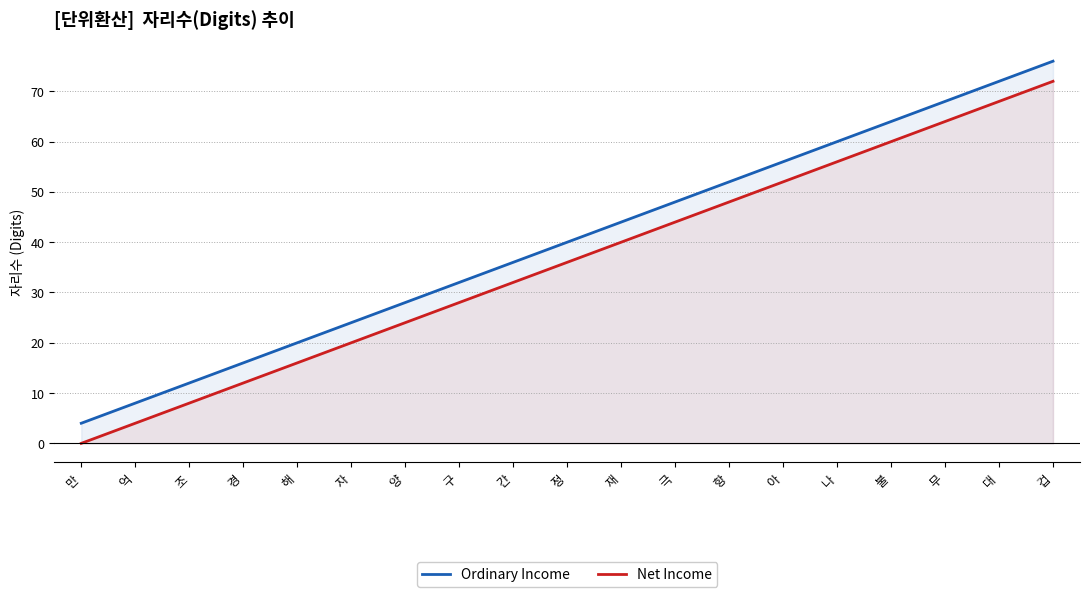

What is the difference between the Net Income values at 나 and 양?

32